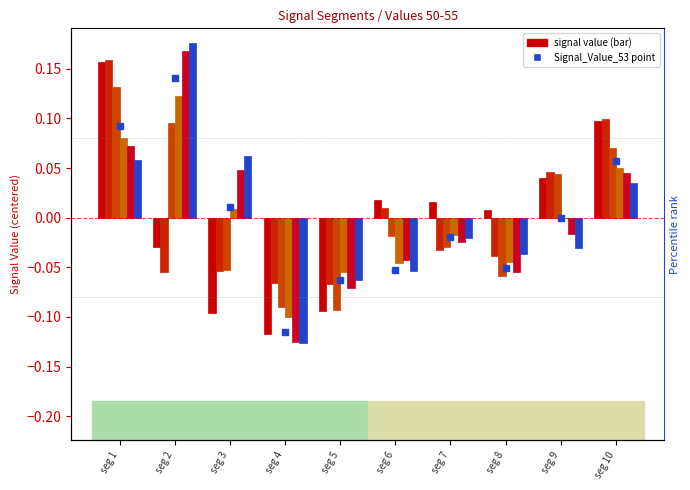

Which category has the highest value across all series?

seg 2